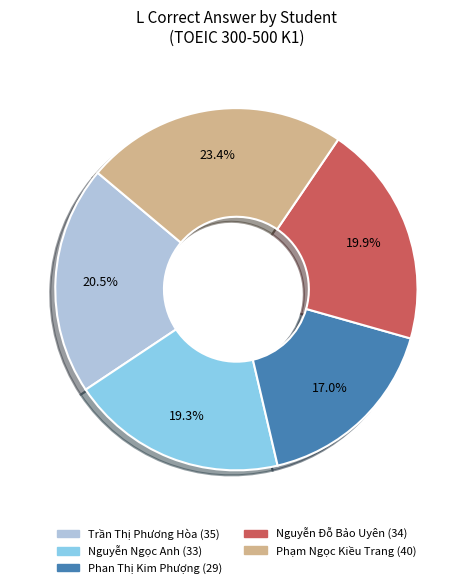

Count the number of slices in the pie.

5